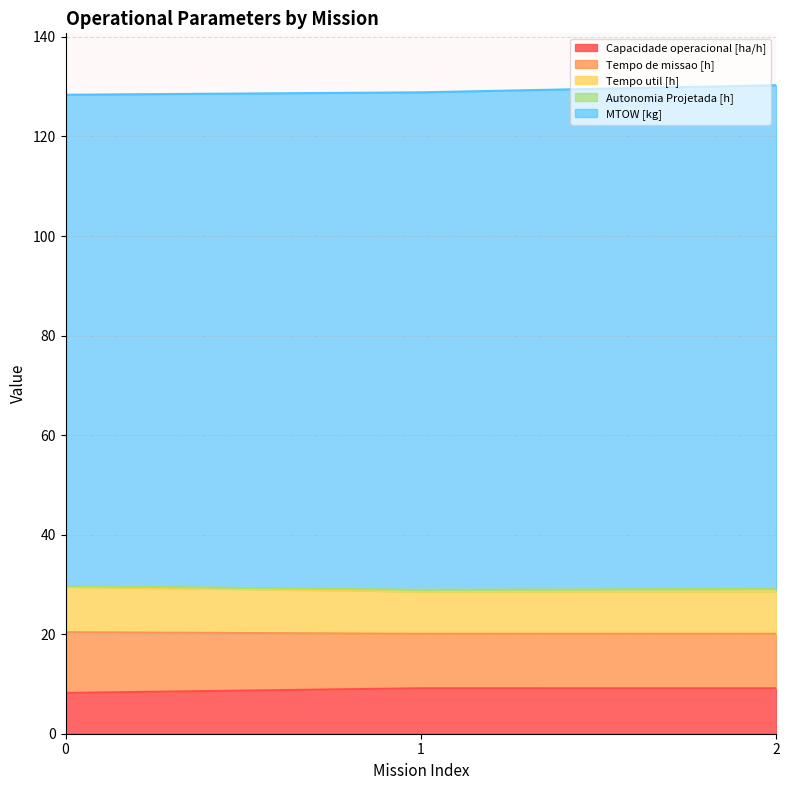

What is the difference between the maximum and minimum values in the Tempo de missao [h] series?

0.9